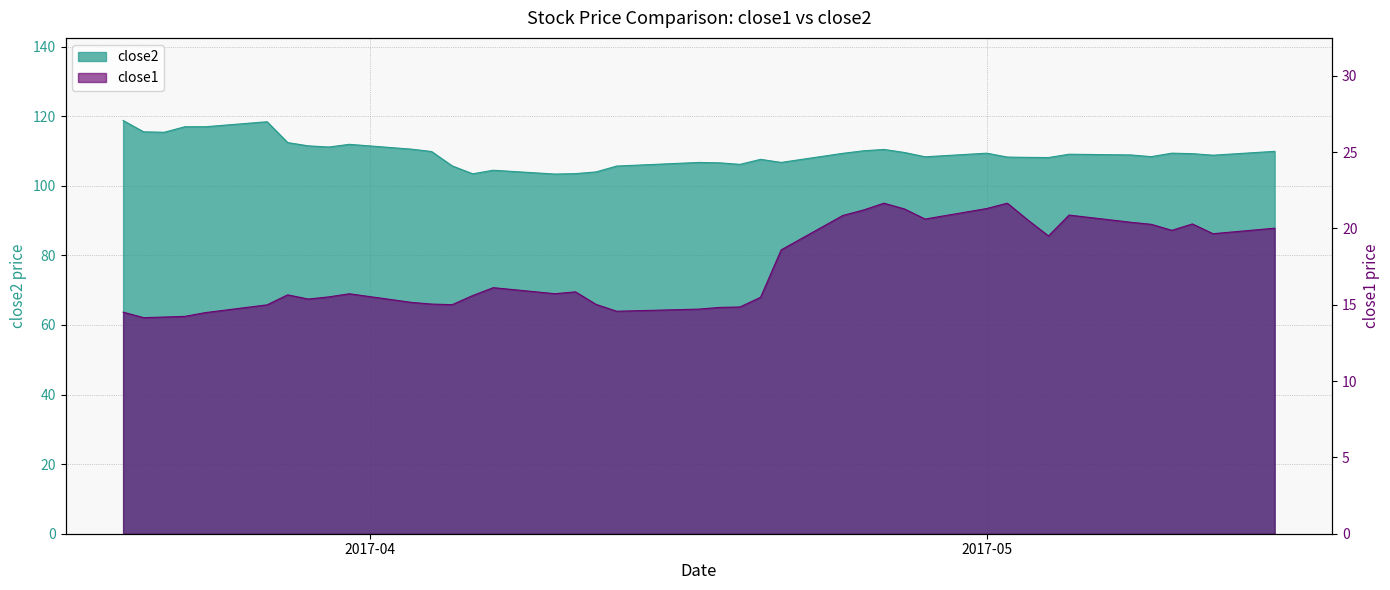

Is it true that close1 equals 14.9 at 2017-04-19?

True